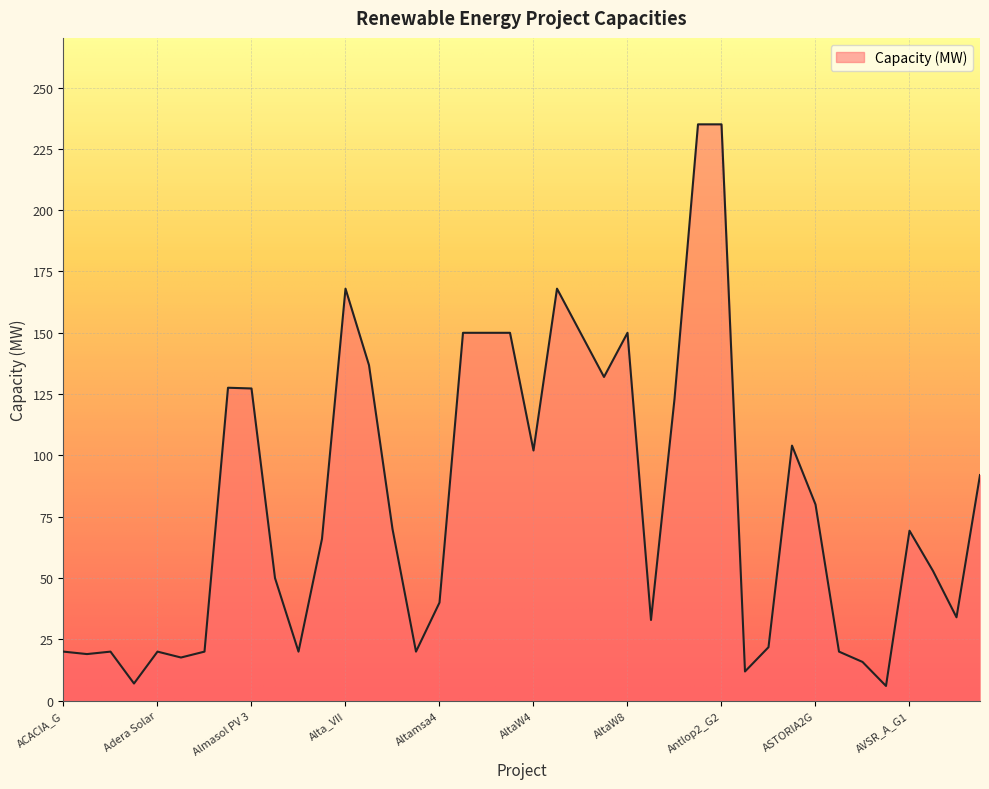

What is the difference between the second highest and minimum values?

229.0